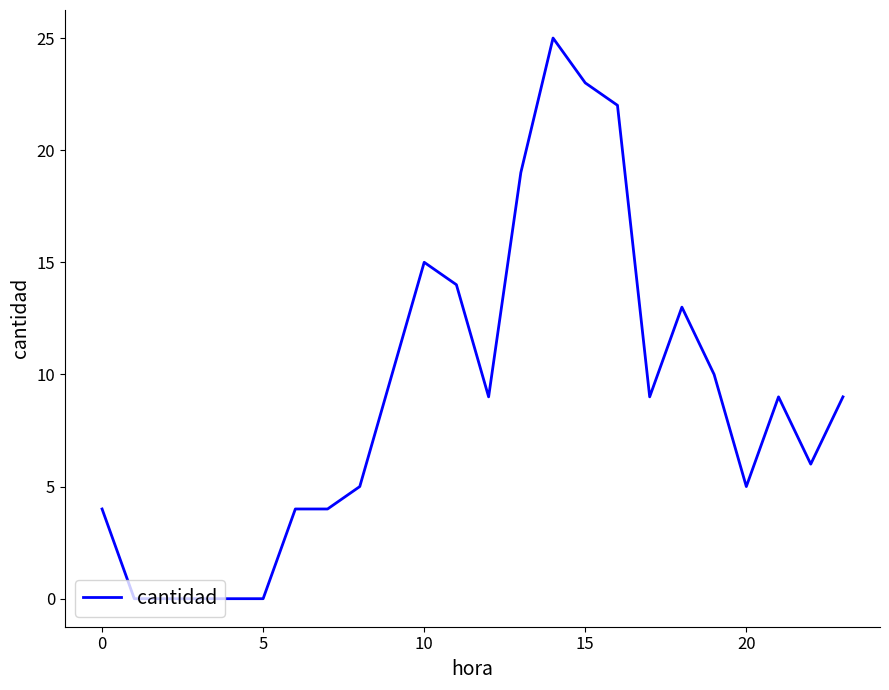

True or false: there are more than 0 points higher than both neighbors.

True